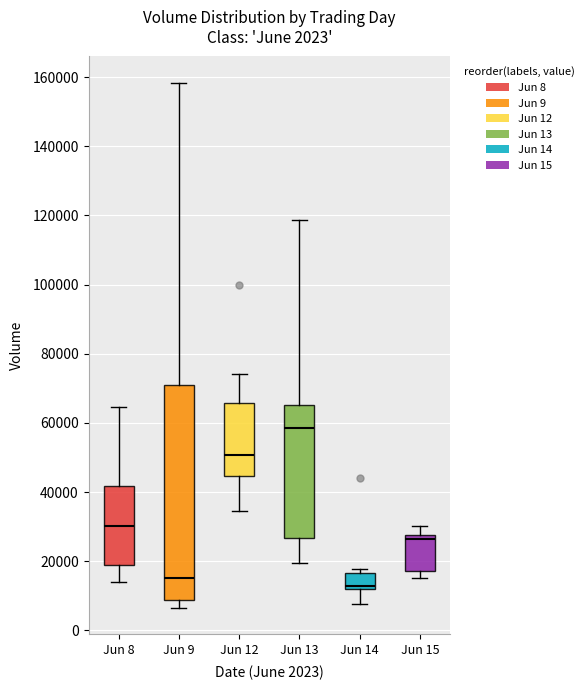

Which box has the highest median line?

Jun 13